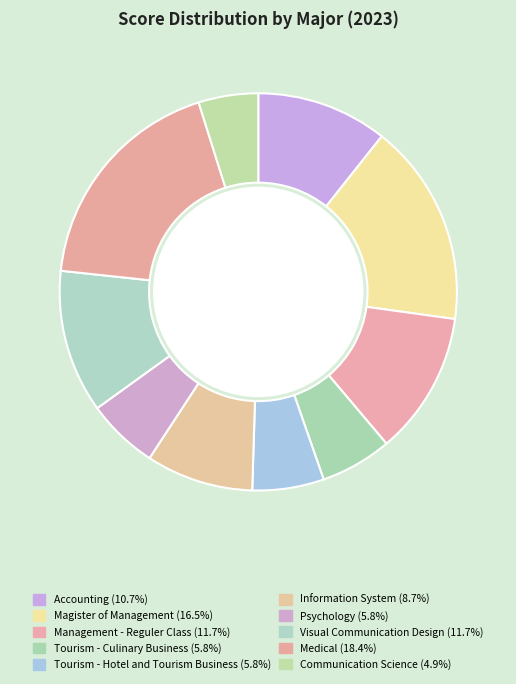

Count the number of slices in the pie.

10